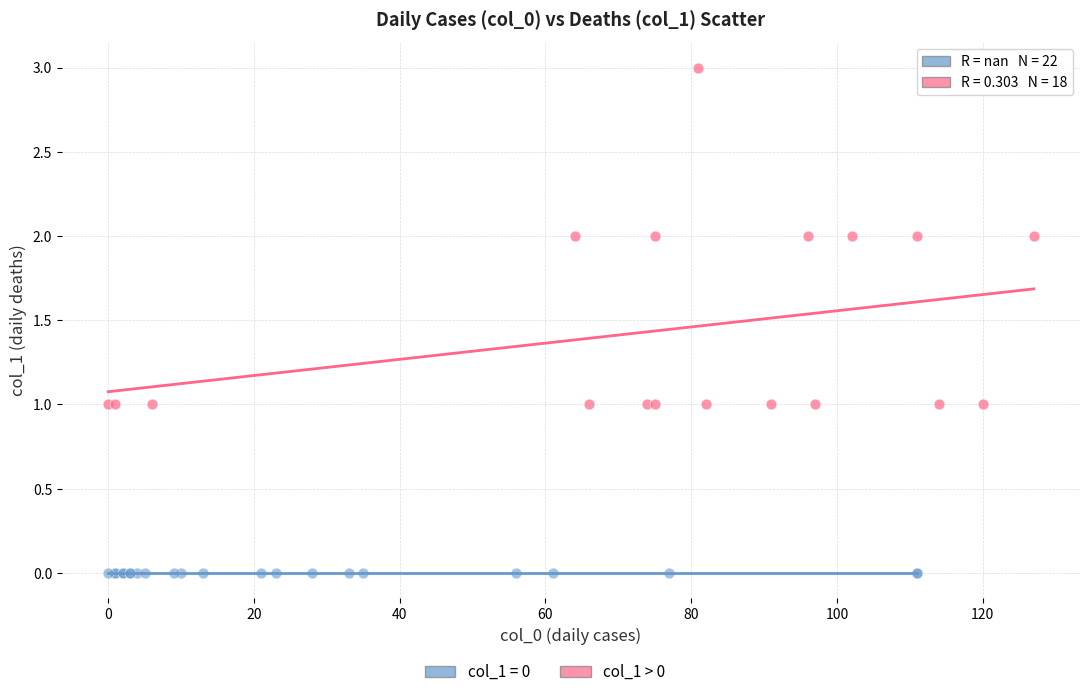

Which series reaches the minimum Y coordinate?

col_1 = 0